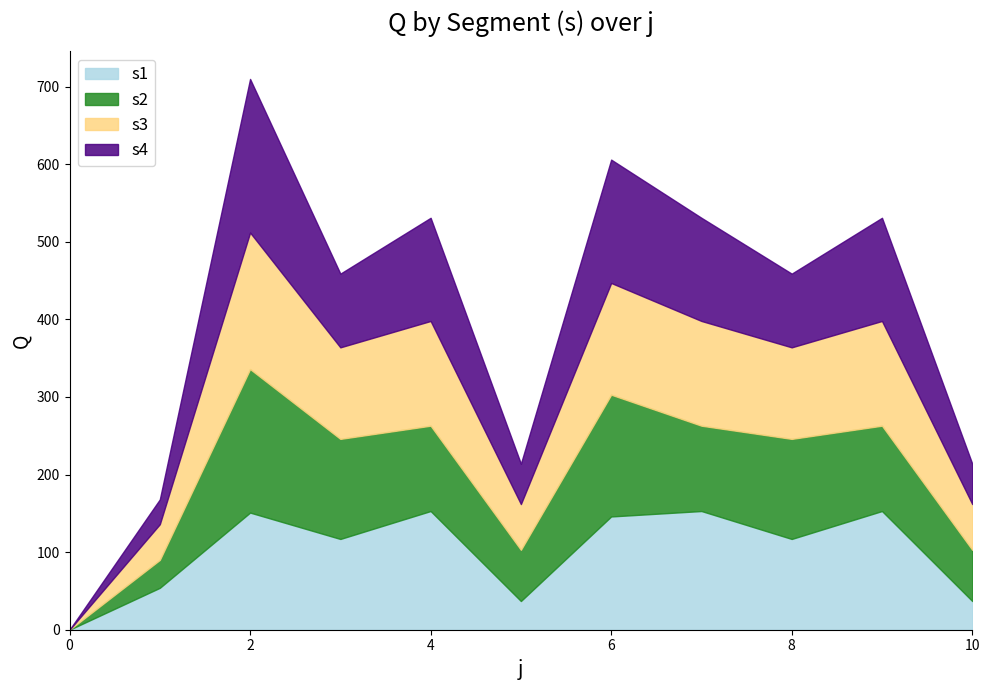

How many data points in s3 are less than 118?

4